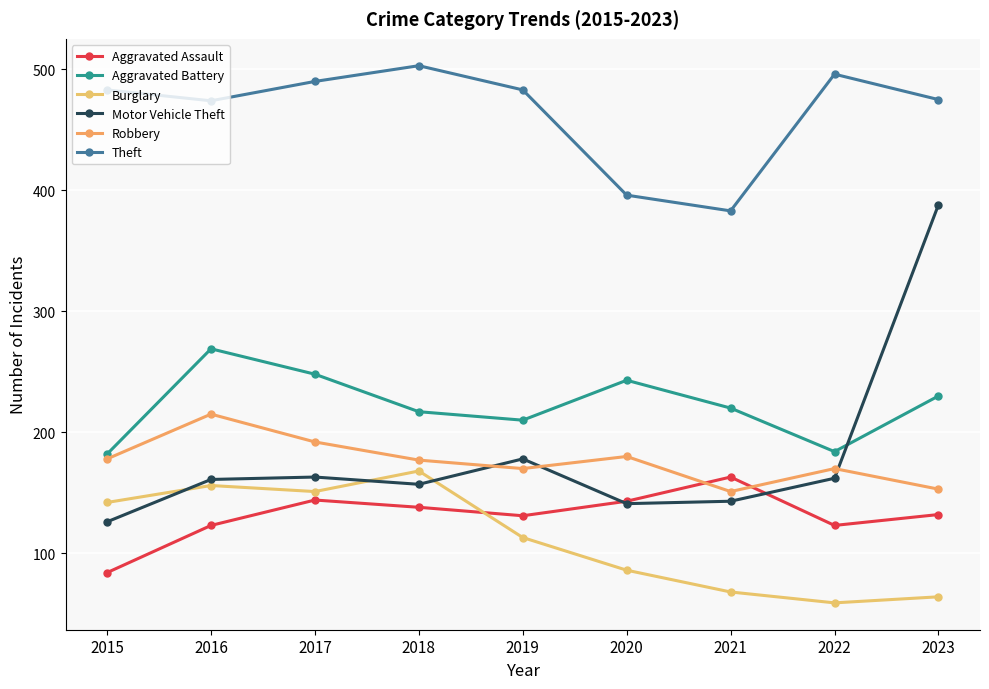

What is the difference between the Aggravated Assault values at 2017 and 2019?

13